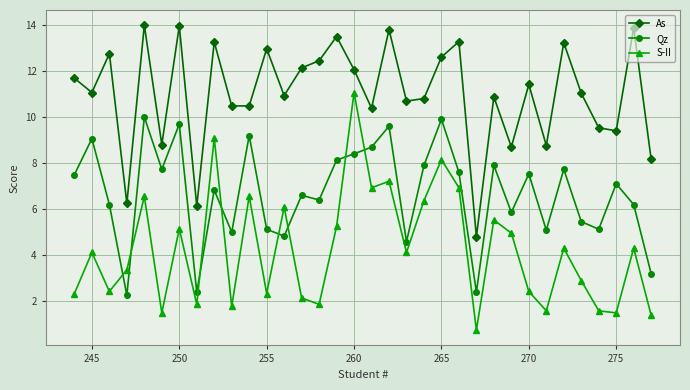

Which series ends up on top after the final intersection of S-II and Qz?

Qz